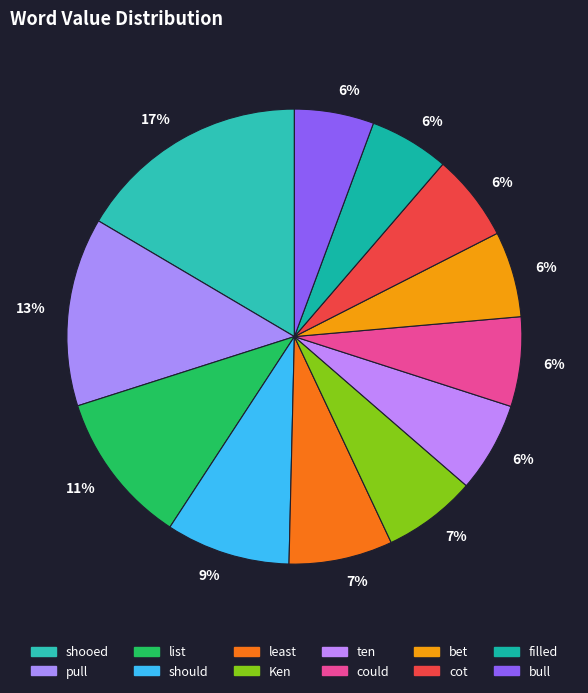

Does list represent more than half of the total?

No